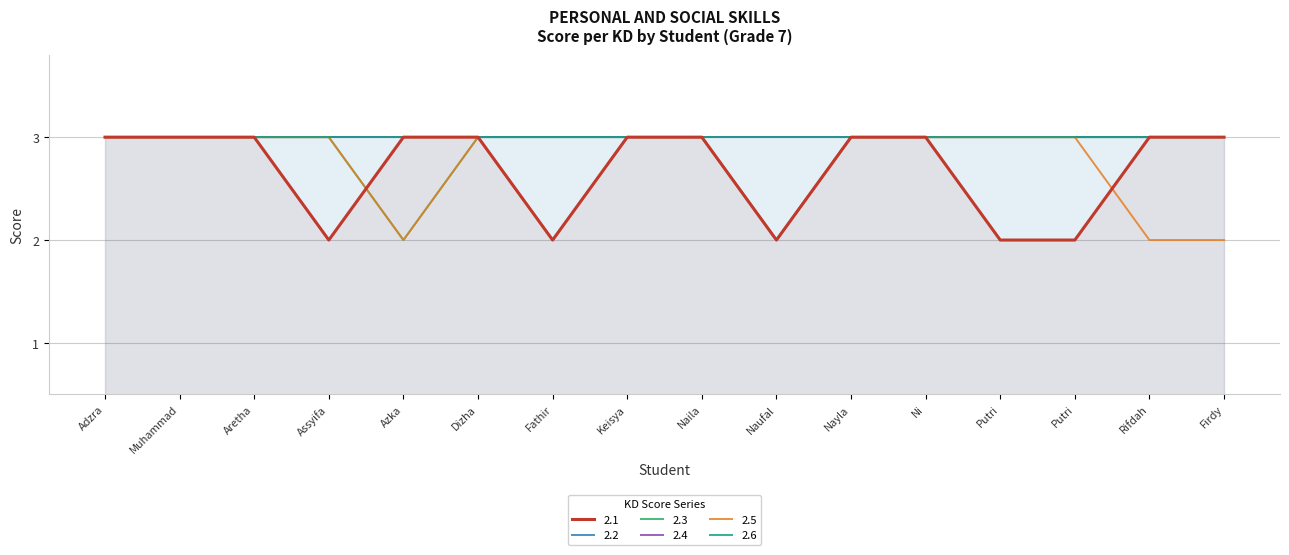

How many values in the 2.5 series are below 3?

5